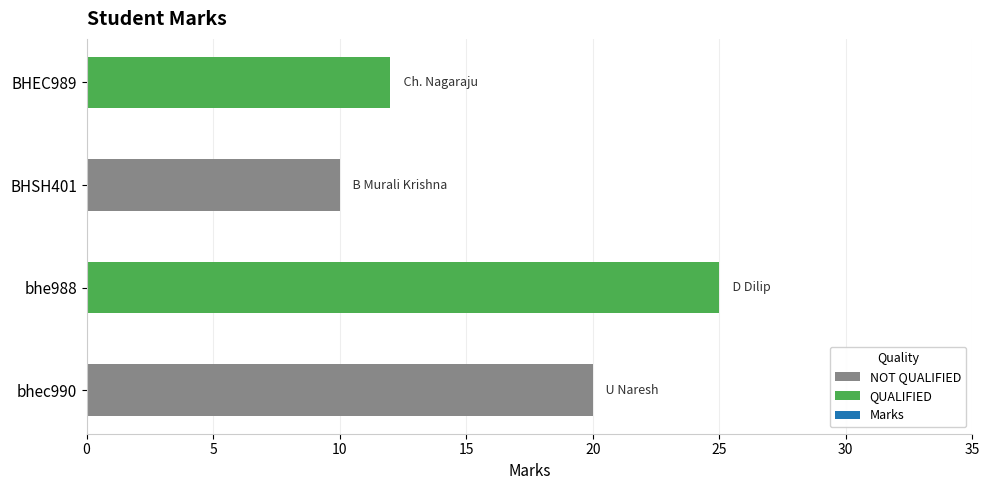

How many data points does each series have?

4